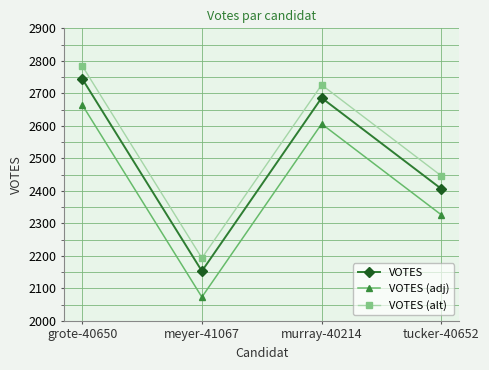

Rank the series by their maximum value, from highest to lowest.

VOTES (alt), VOTES, VOTES (adj)